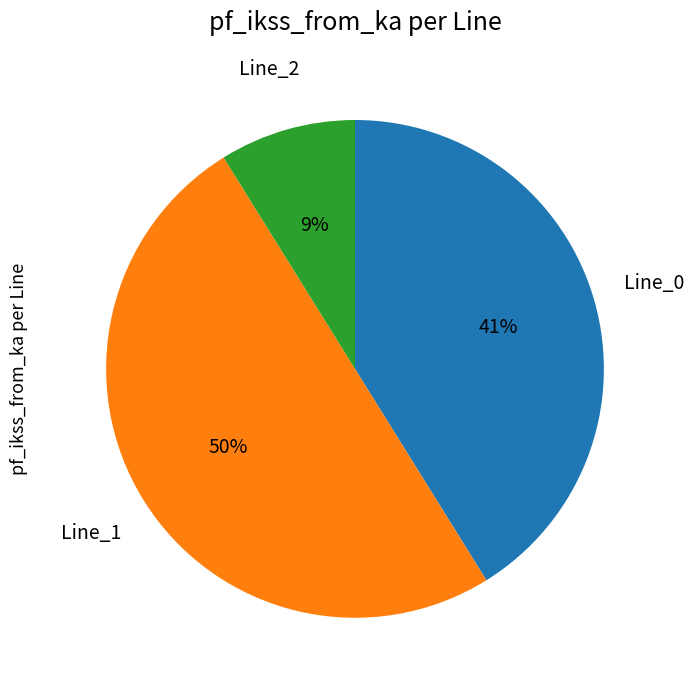

How many slices are in this pie chart?

3